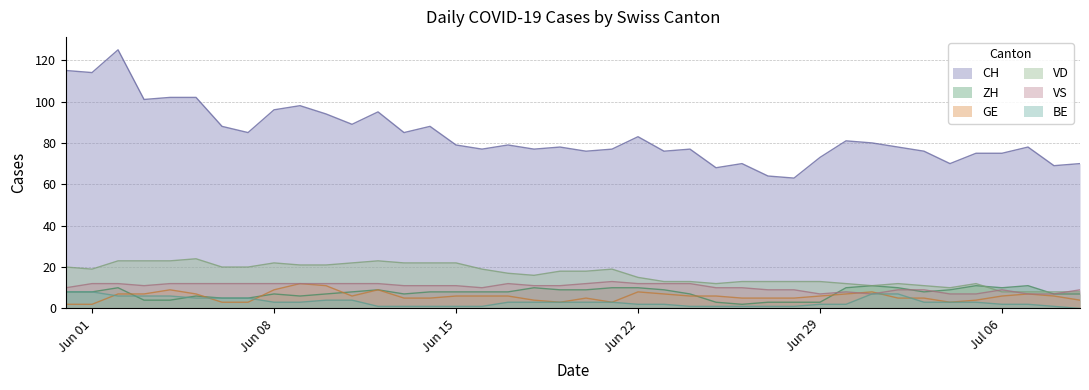

How many lines are shown in the chart?

6